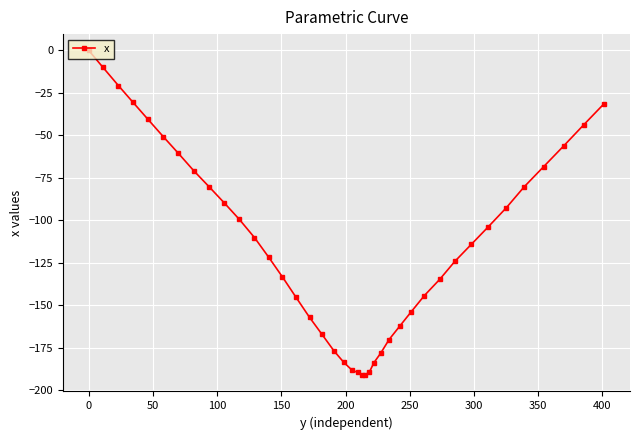

How many data points does each series have?

40